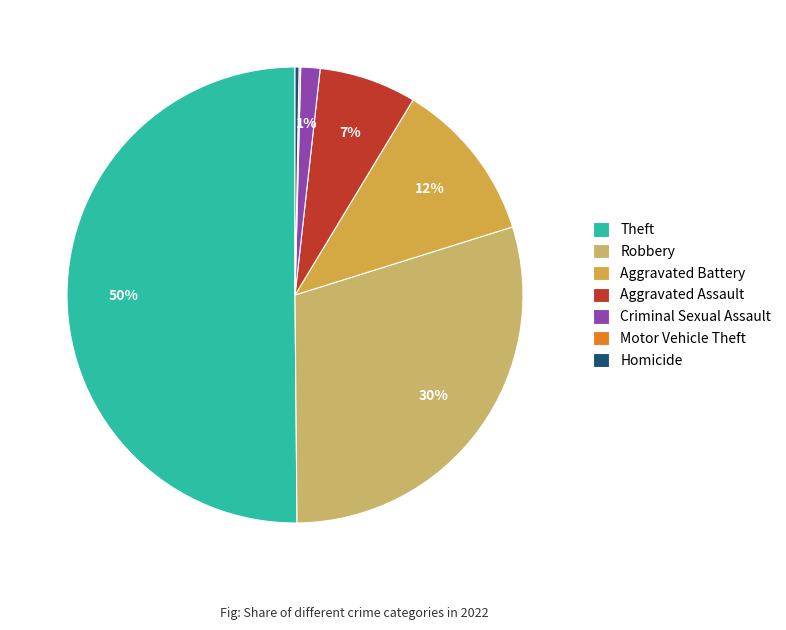

What is the largest slice in the pie chart?

Theft